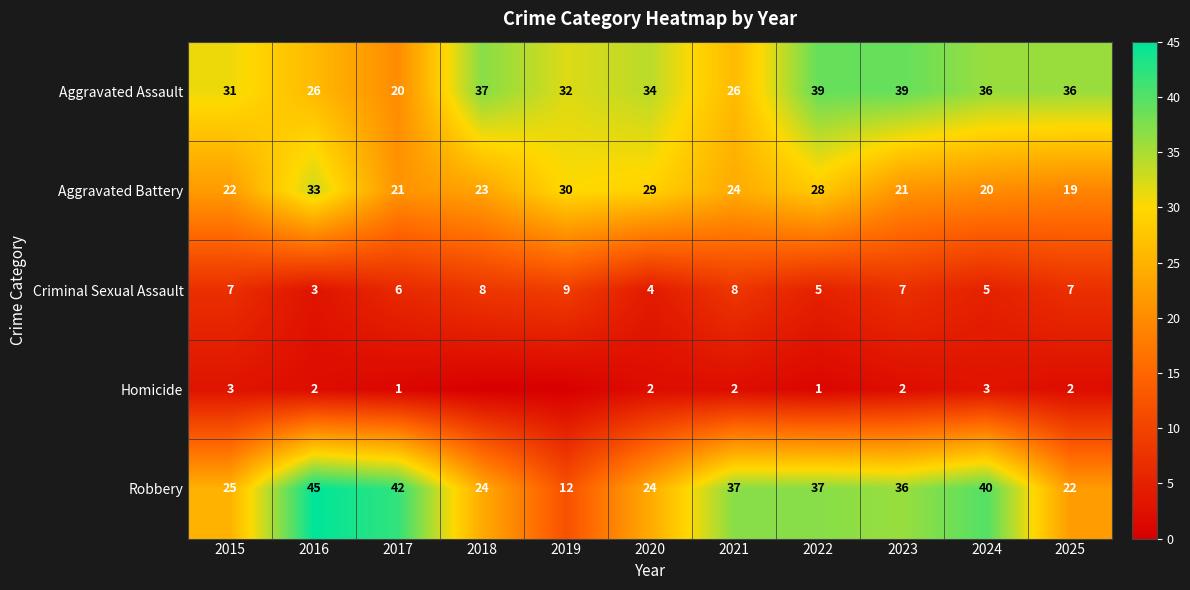

How many categories are shown in the chart?

11